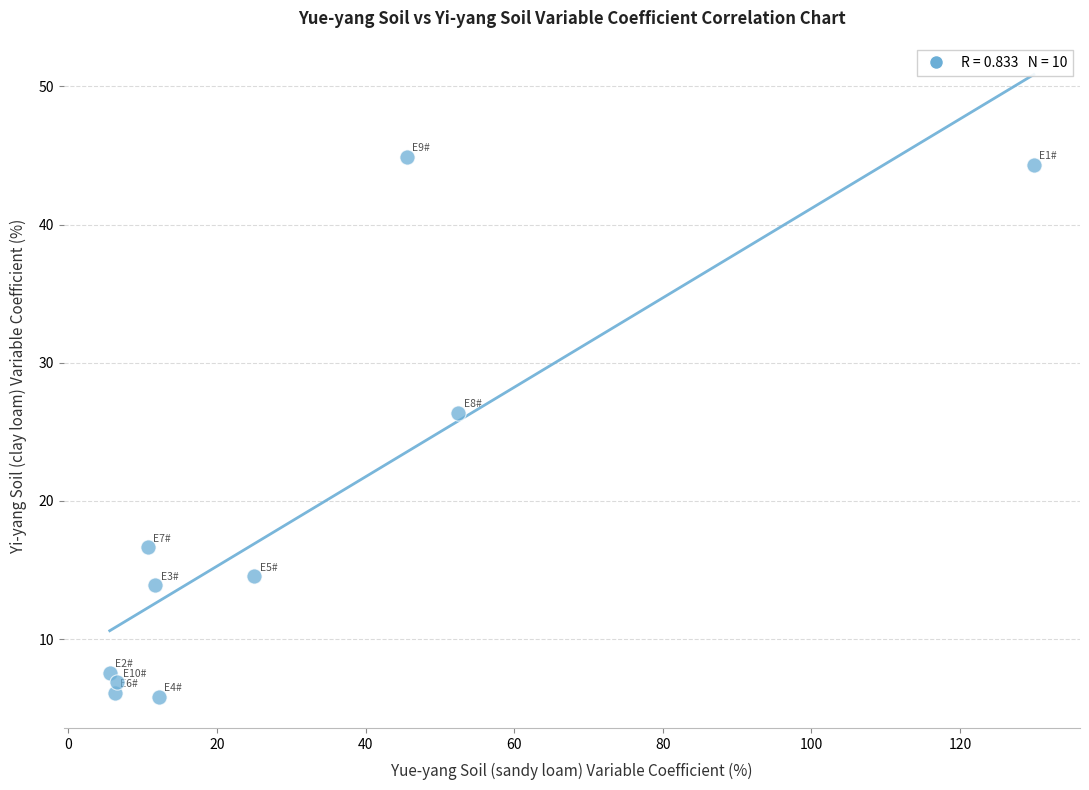

What Y value in the scatter plot is closest to 25?

26.4